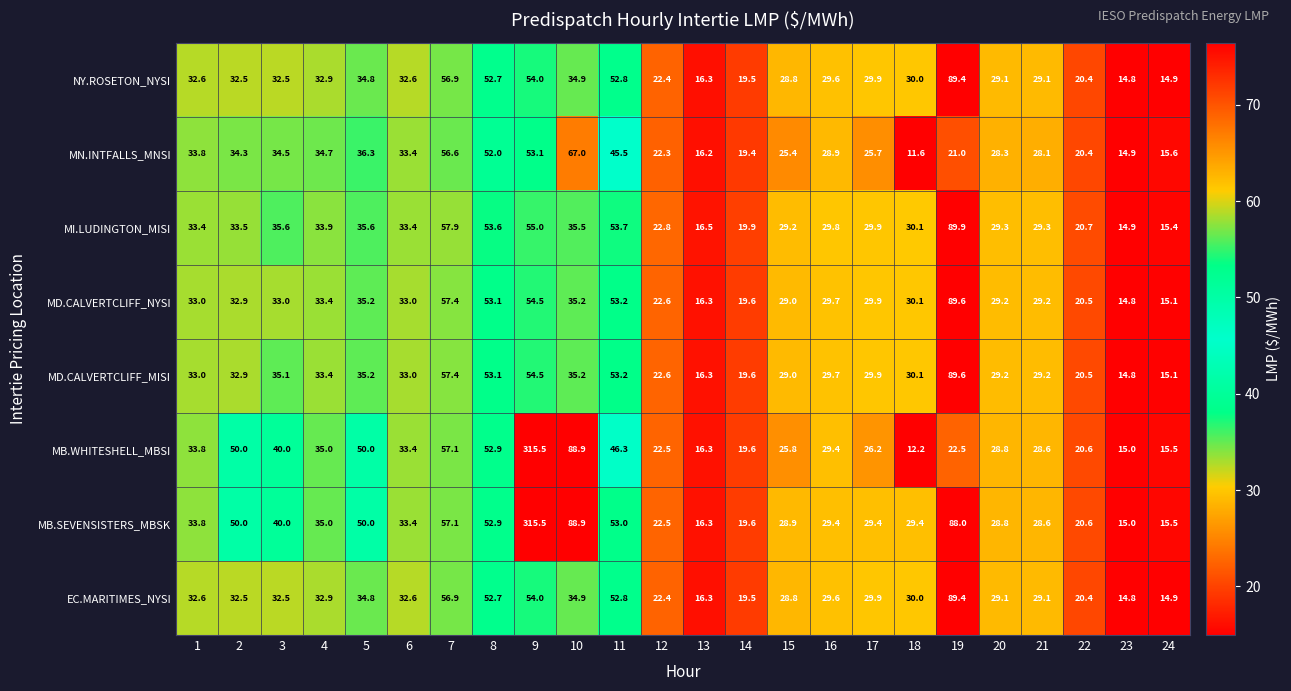

What is the difference between the highest and lowest values at 15?

3.8